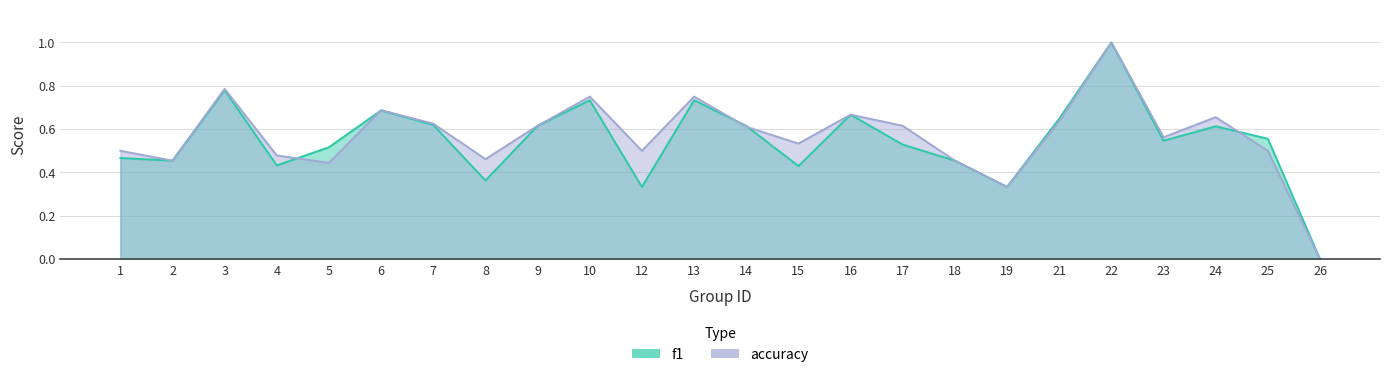

Count the number of categories in the chart.

24